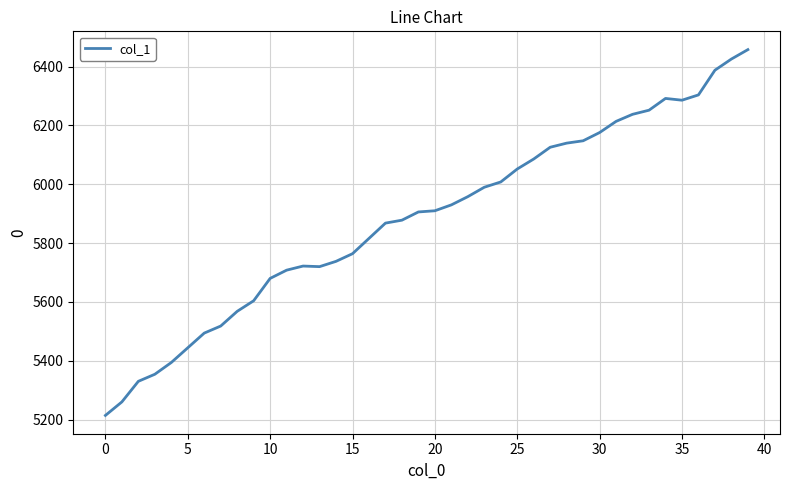

What is the maximum value shown in the chart?

6458